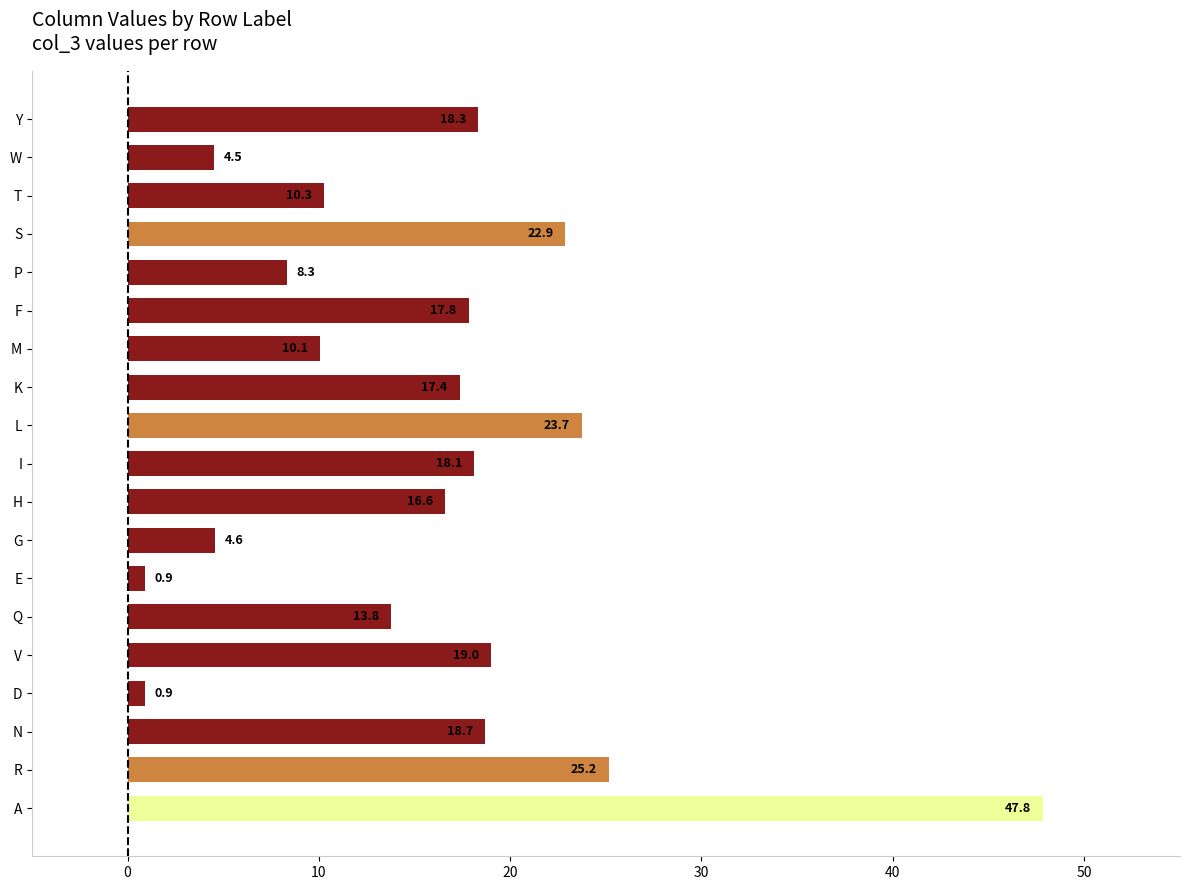

How many data points does each series have?

19